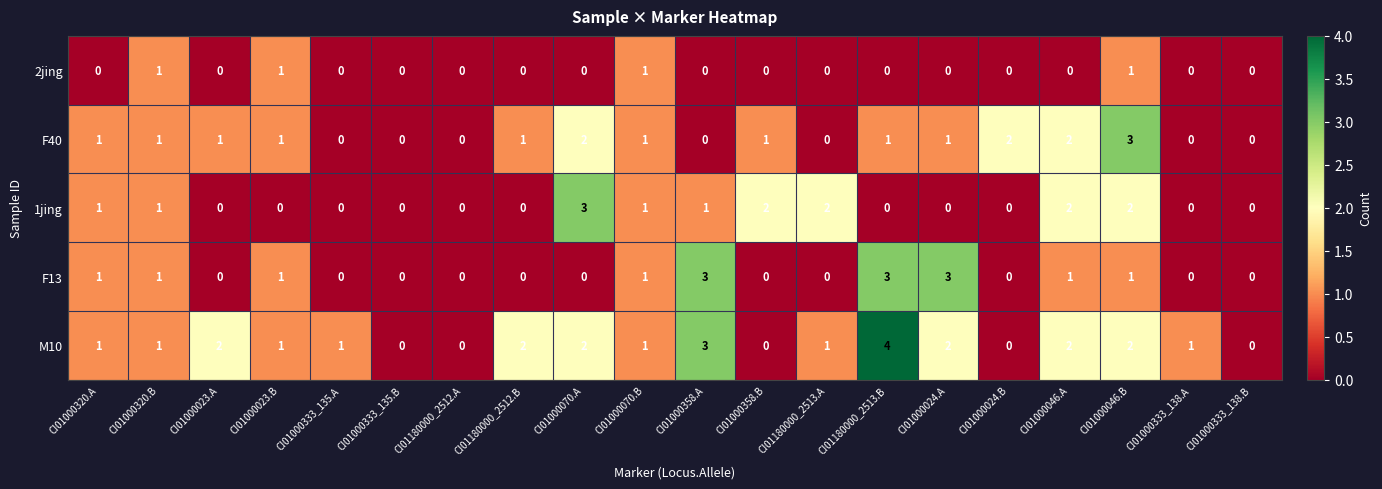

What is the total value across all series at CI01000070.B?

5